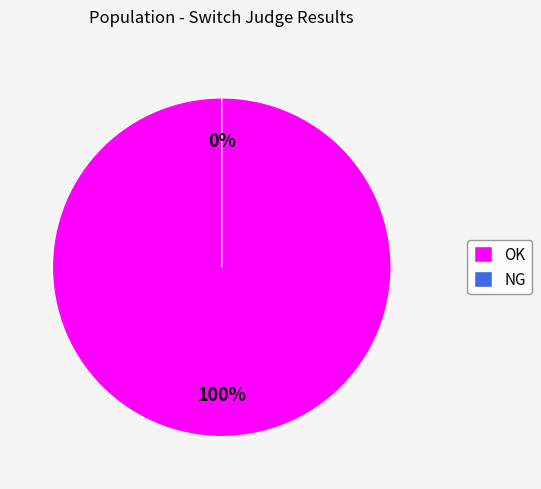

To the nearest percent, what portion does OK represent?

100%